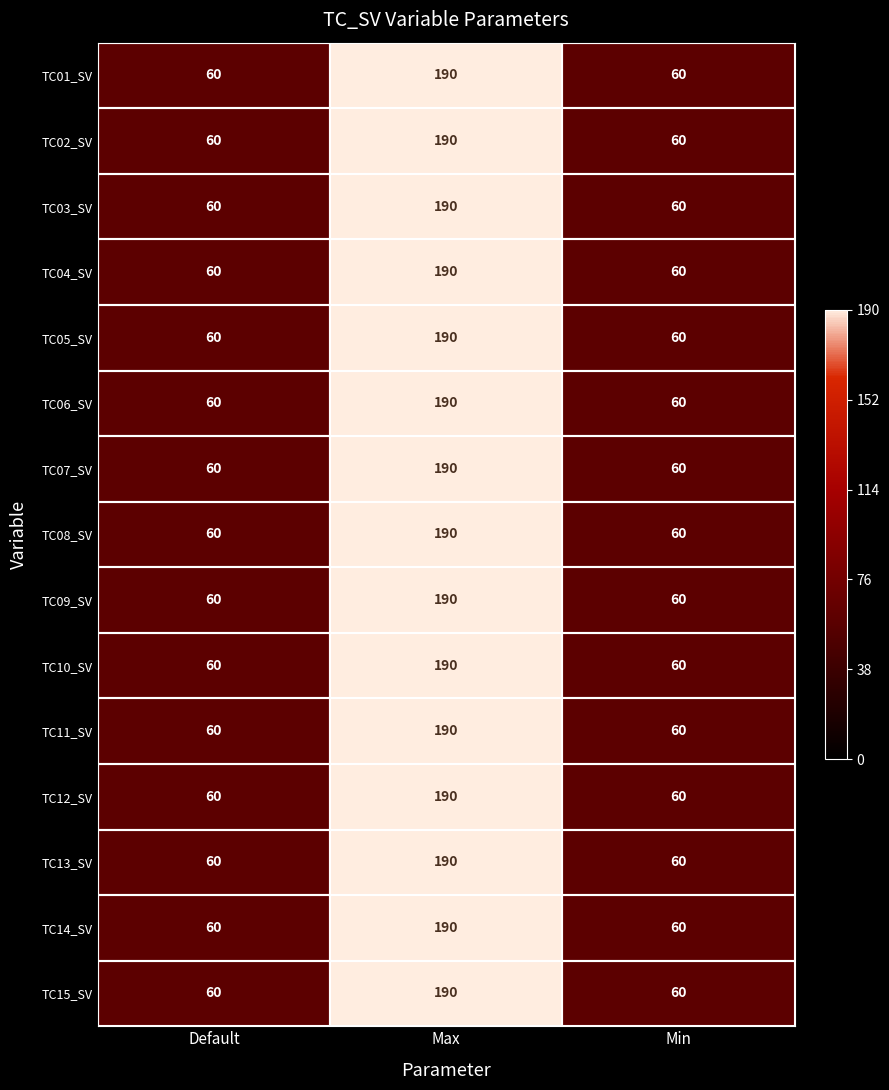

At which category is the sum across all series the highest?

Max